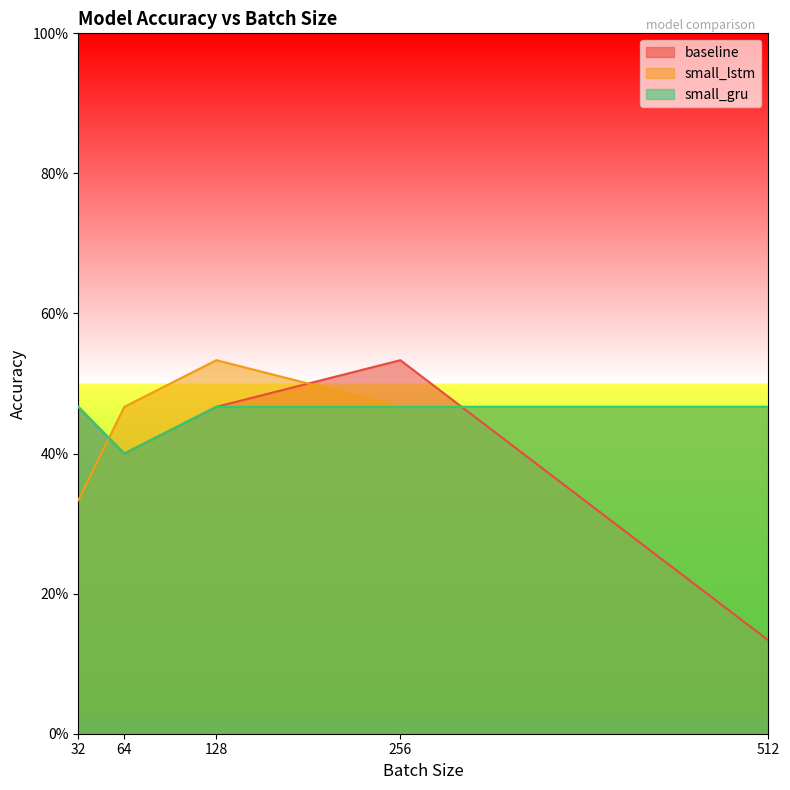

Is it true that baseline equals 0.2 at 512?

False